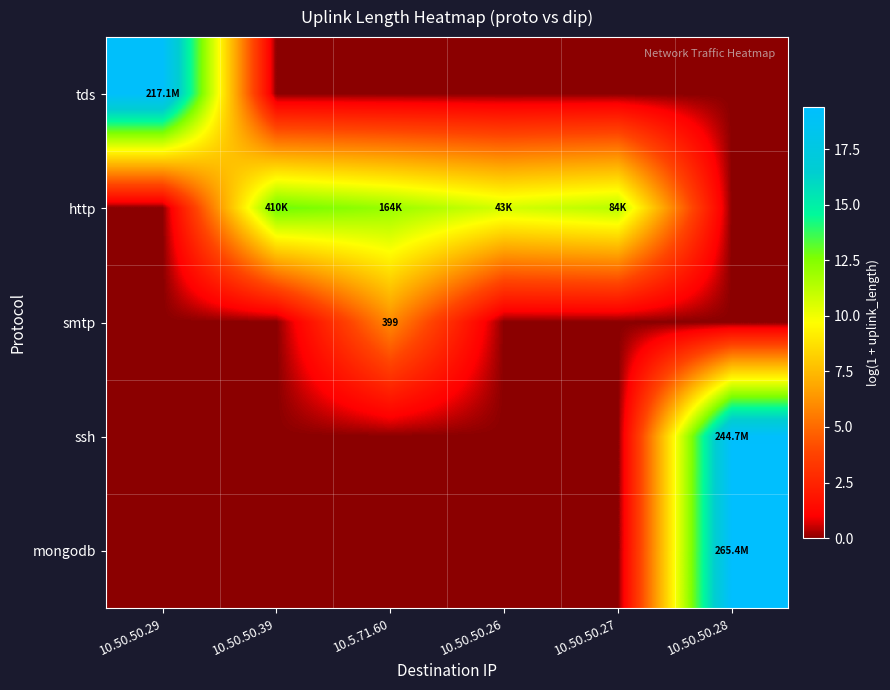

At which label does http first exceed 11?

10.50.50.39